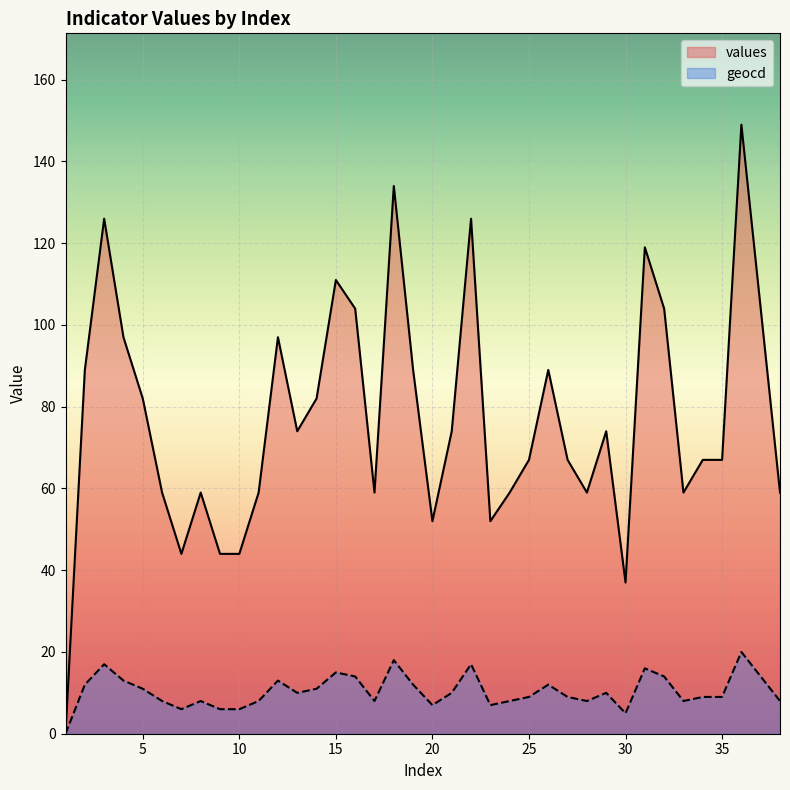

At which label does values reach its peak?

36